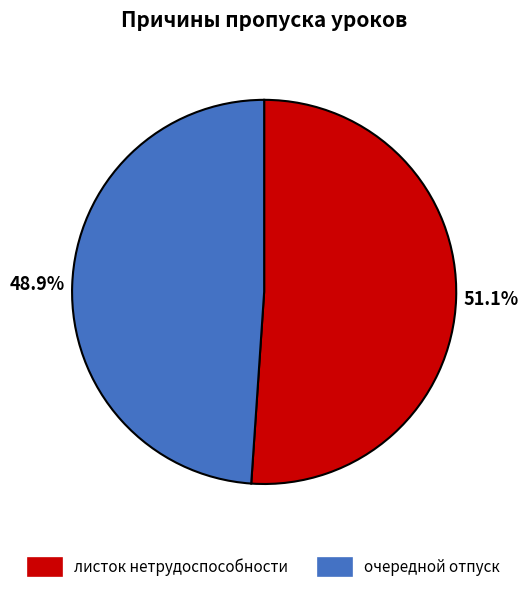

Is there any slice that represents more than half of the pie?

Yes